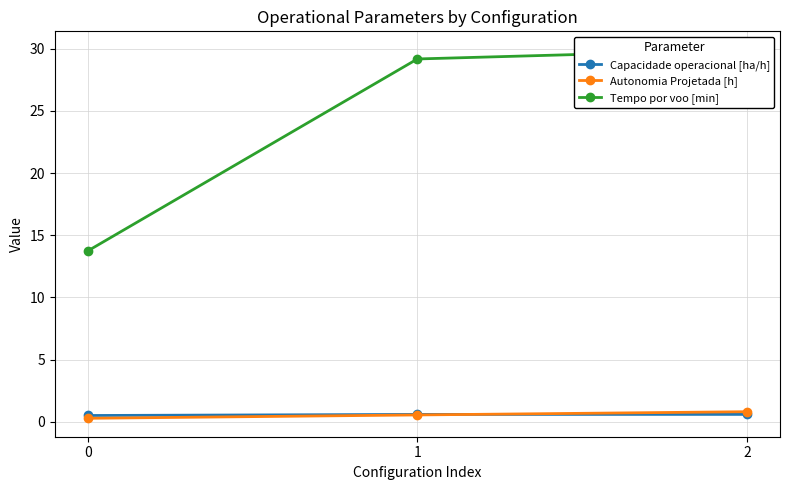

Is this an area chart (filled region under the line)?

No